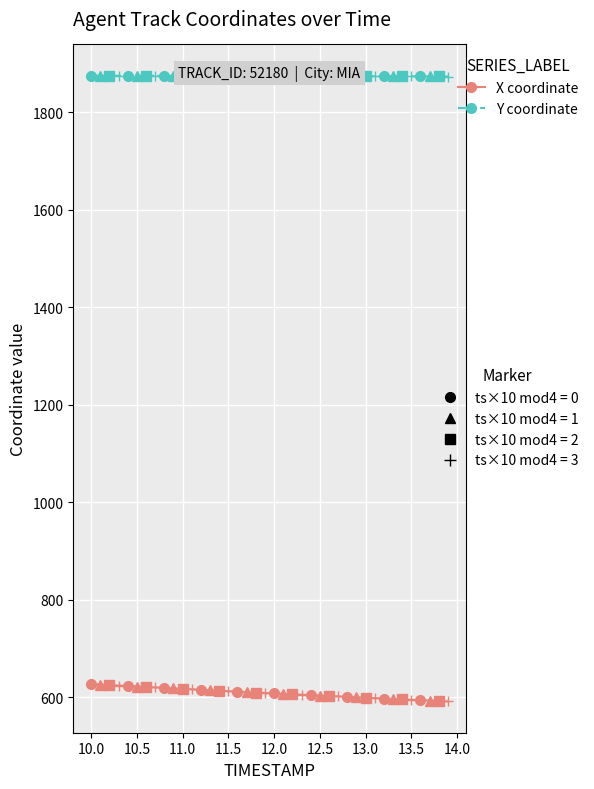

What is the minimum value shown in the chart?

591.4